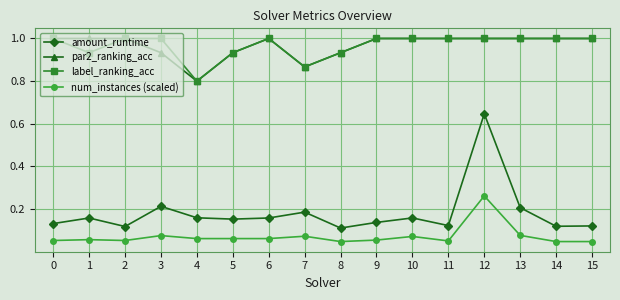

True or false: num_instances (scaled) and par2_ranking_acc cross at least once.

False